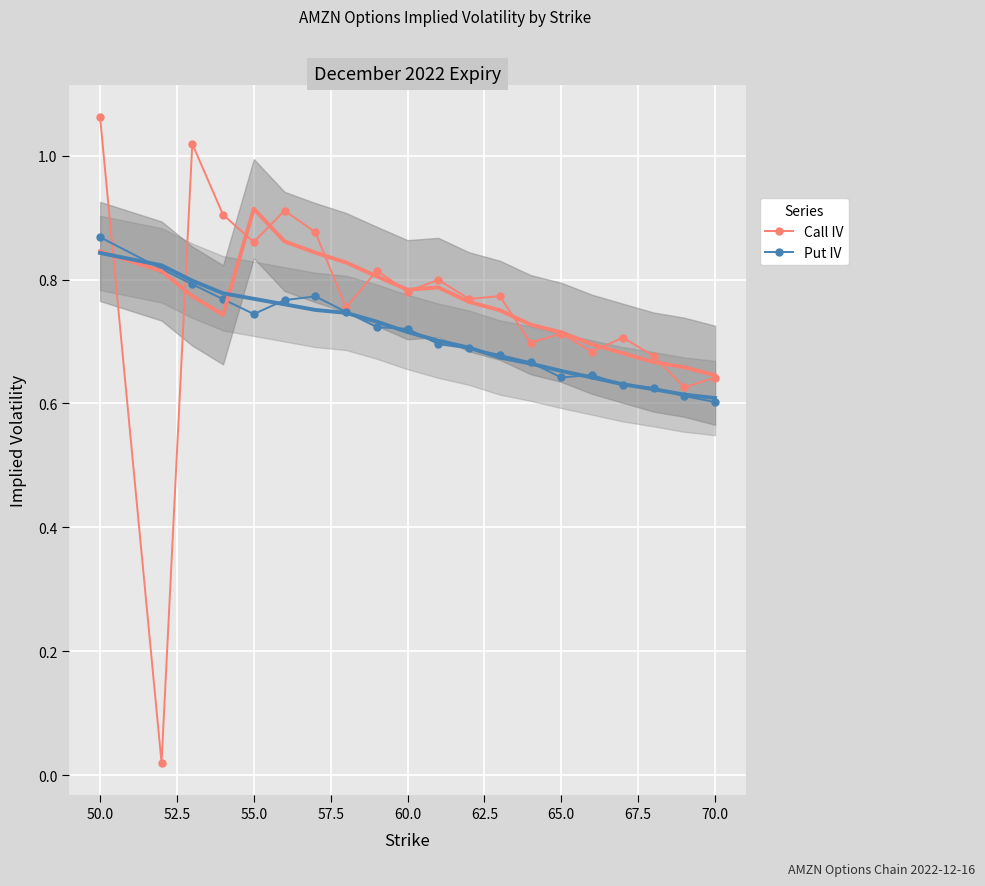

The Put IV series shows 0.3 at 70.0. True or false?

False